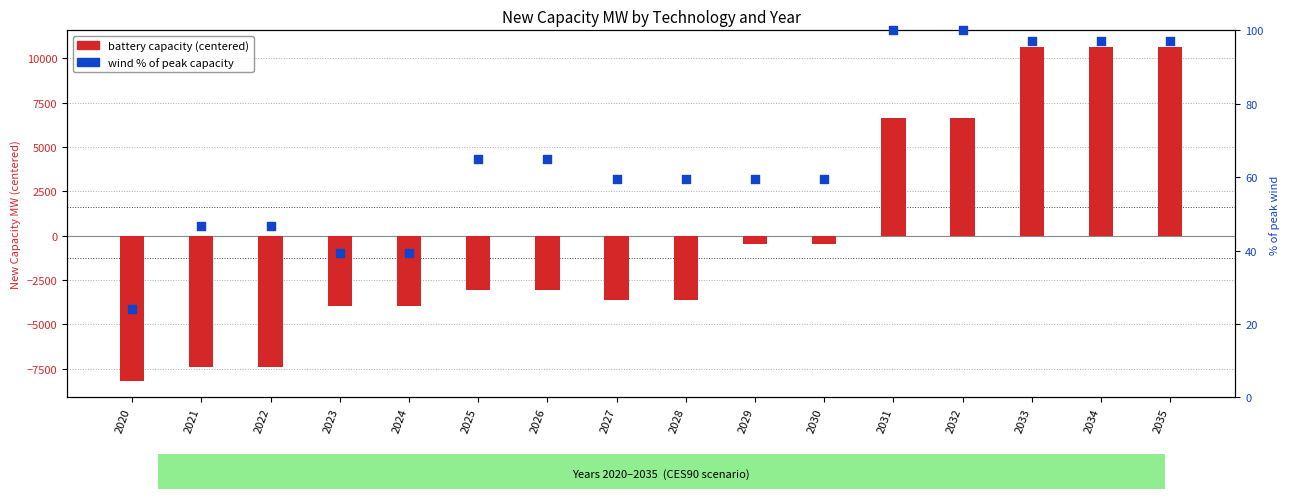

At which category is the sum across all series the highest?

2033